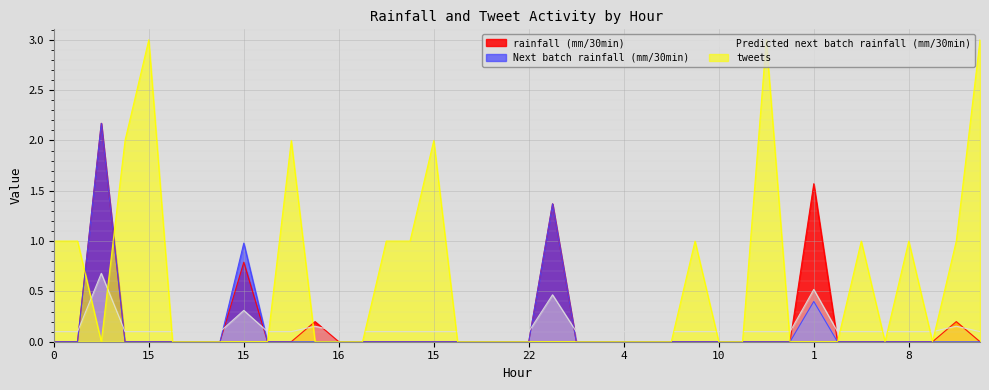

Is it true that rainfall (mm/30min) equals 1.0 at 5?

False